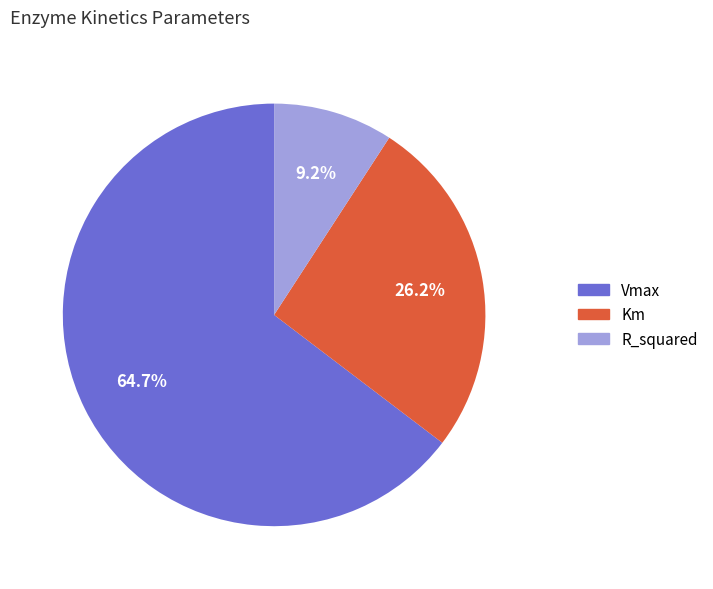

To the nearest percent, what is the combined percentage of R_squared and Km?

35%